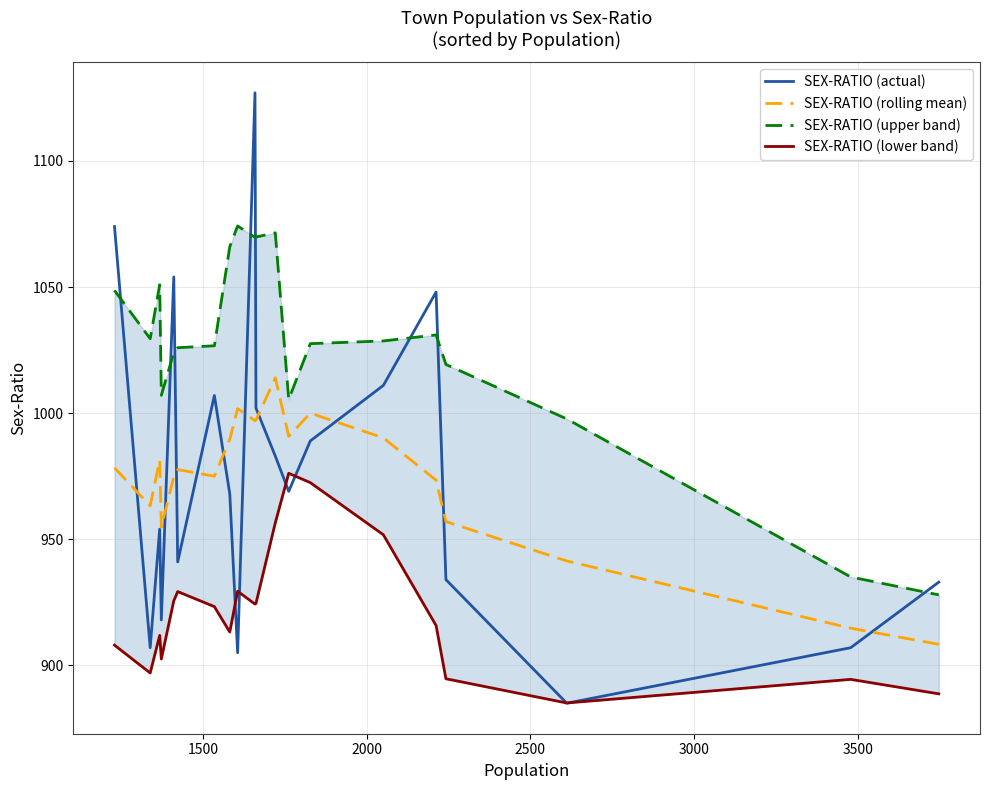

True or false: SEX-RATIO (rolling mean) and SEX-RATIO (upper band) intersect in this chart.

False